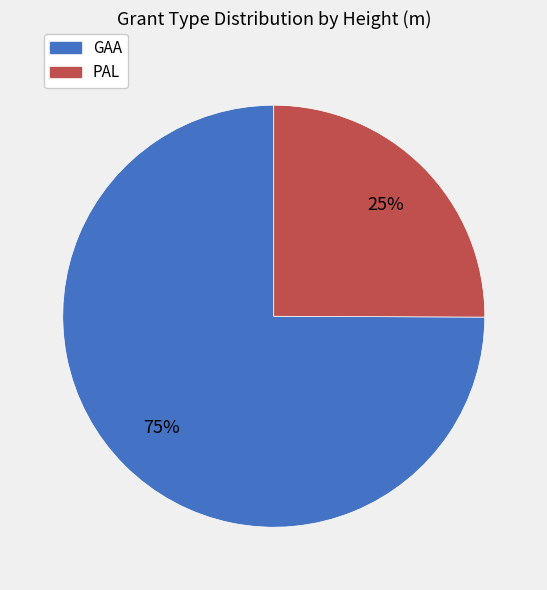

To the nearest percent, what is the average slice percentage?

50%